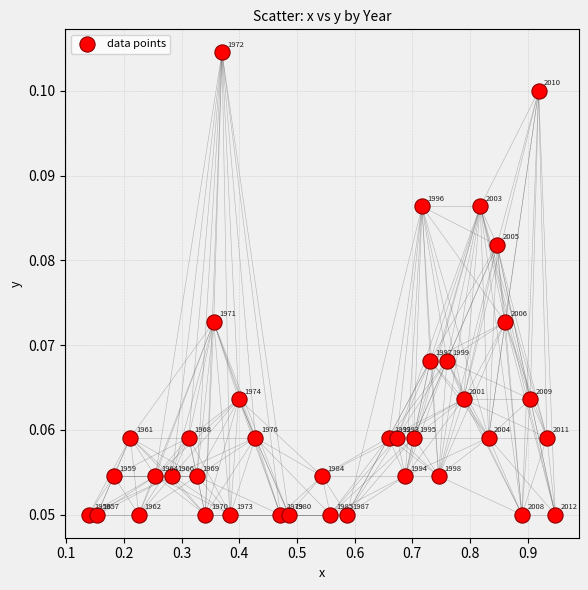

What is the range of X values (max minus min)?

0.8